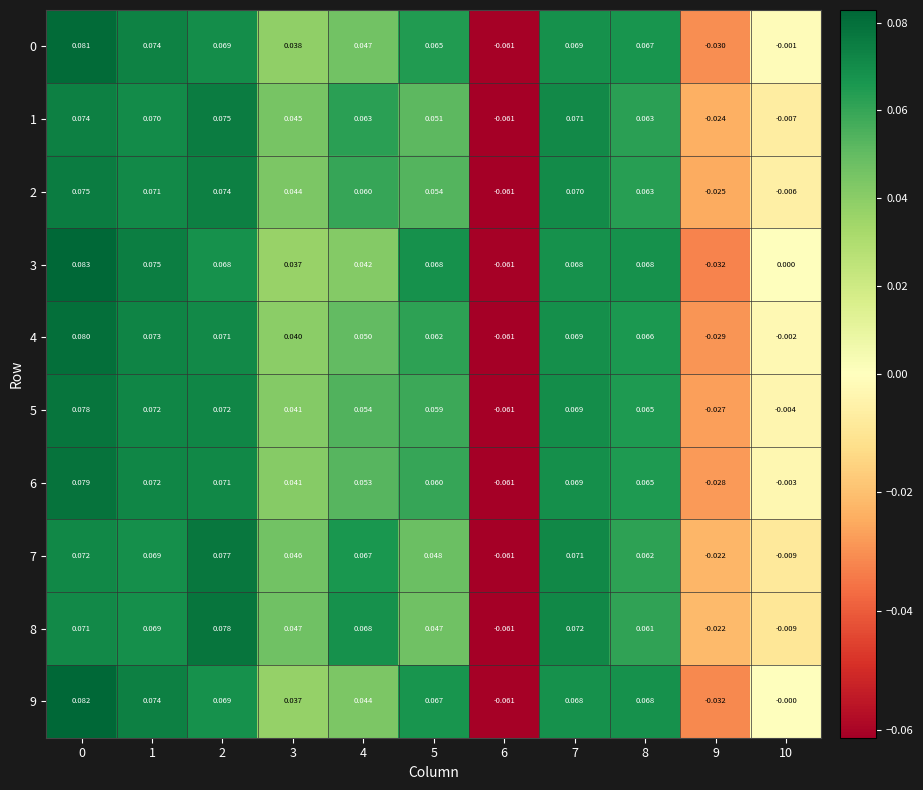

Is the value of 4 at 8 greater than the value of 9 at 8?

No